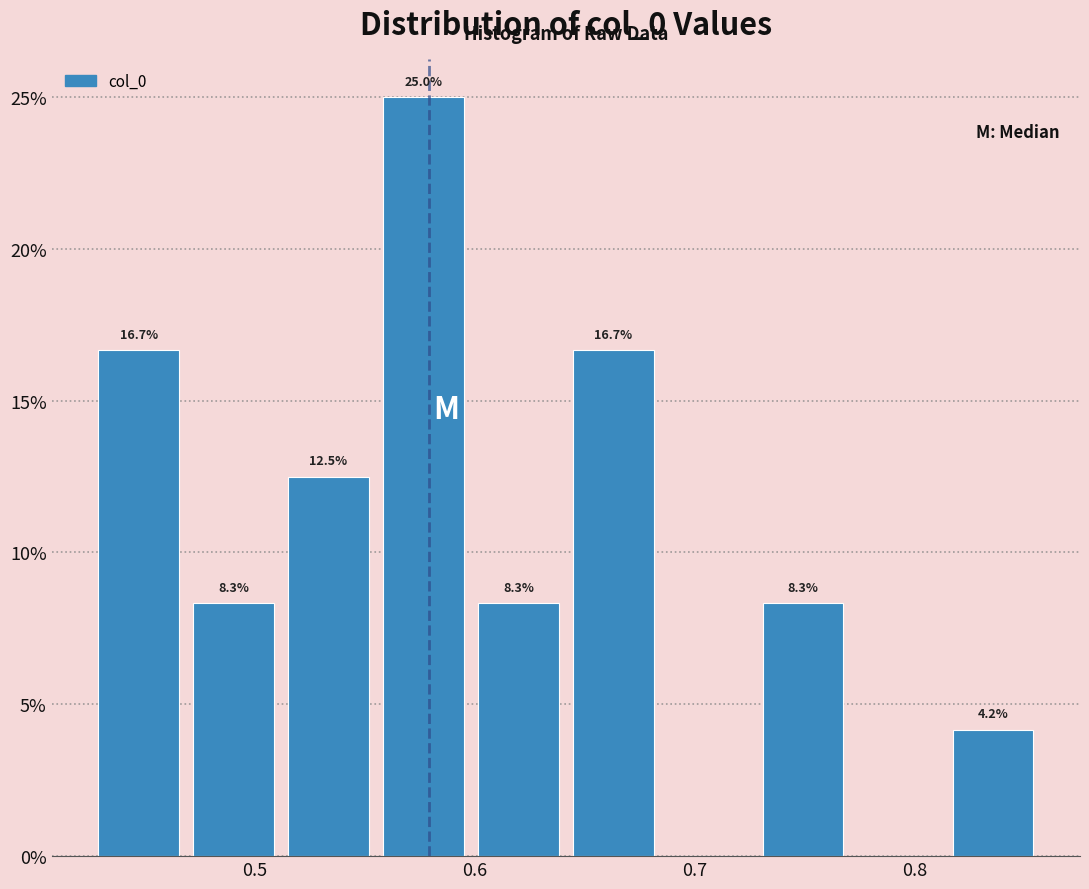

Which range on the x-axis has the tallest bar?

0.56 to 0.60